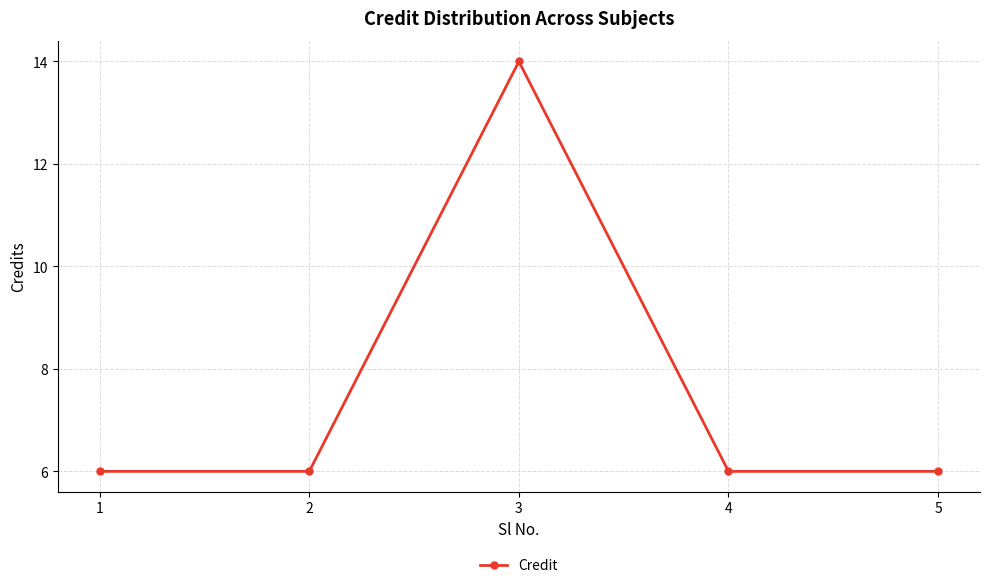

How many lines are shown in the chart?

1